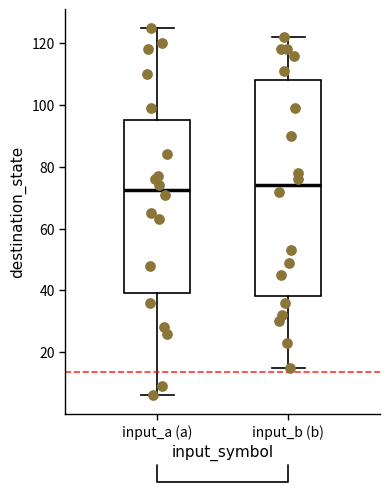

Where does the lower whisker of the box for input_b (b) end on the y-axis? The values are not printed on the chart, so give them approximately, as read against the axis.

16